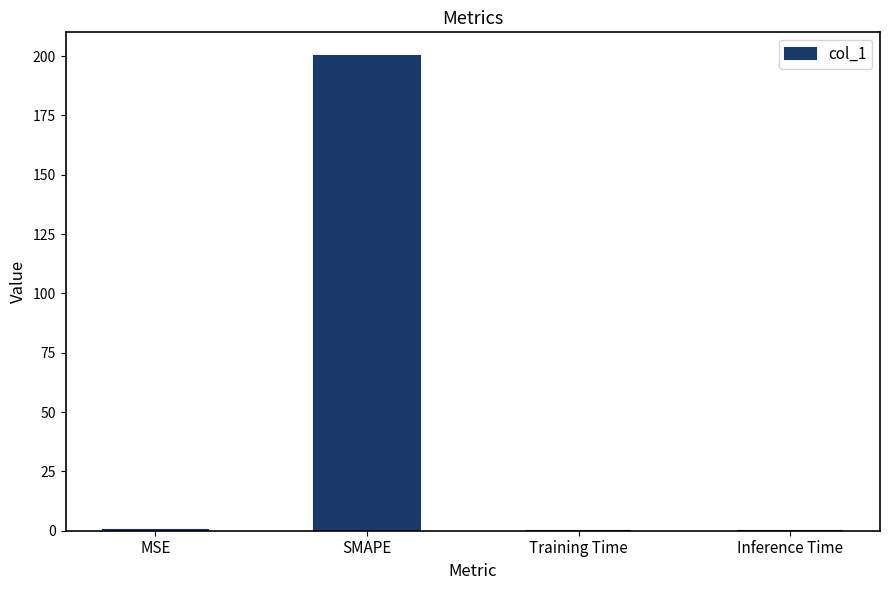

The chart shows a value of 0.0 at Training Time. True or false?

True